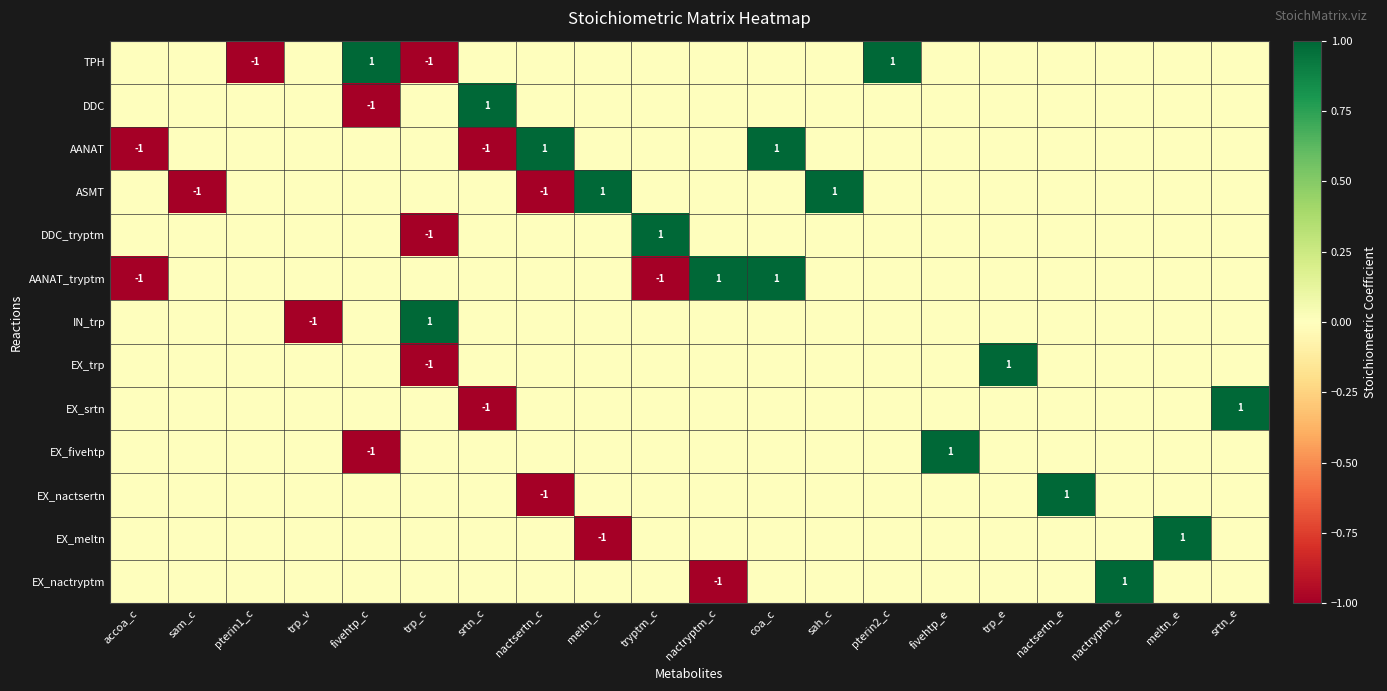

The value of AANAT at srtn_c is -1. True or false?

True